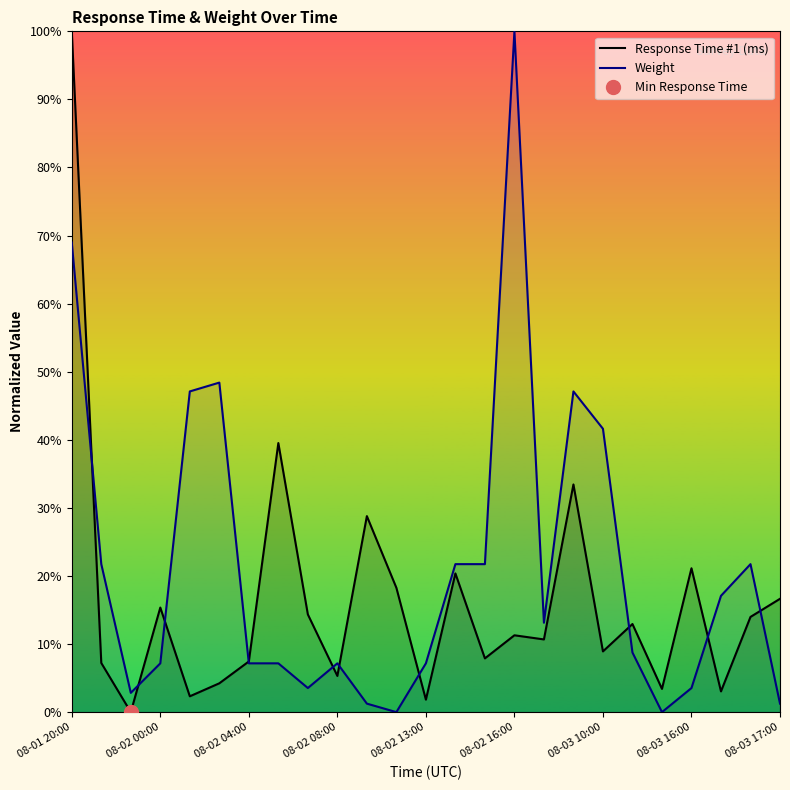

Which series has the largest total across all categories?

Weight